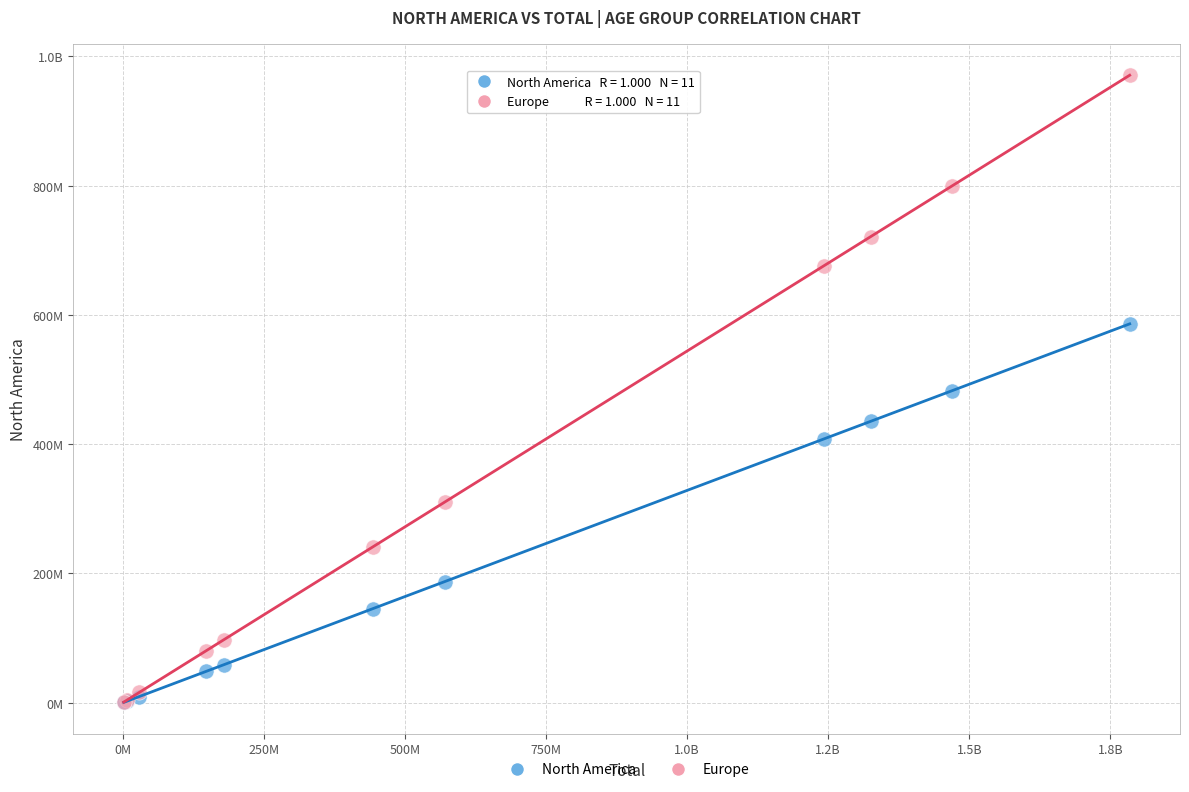

What are all the series names shown in the legend?

North America, Europe